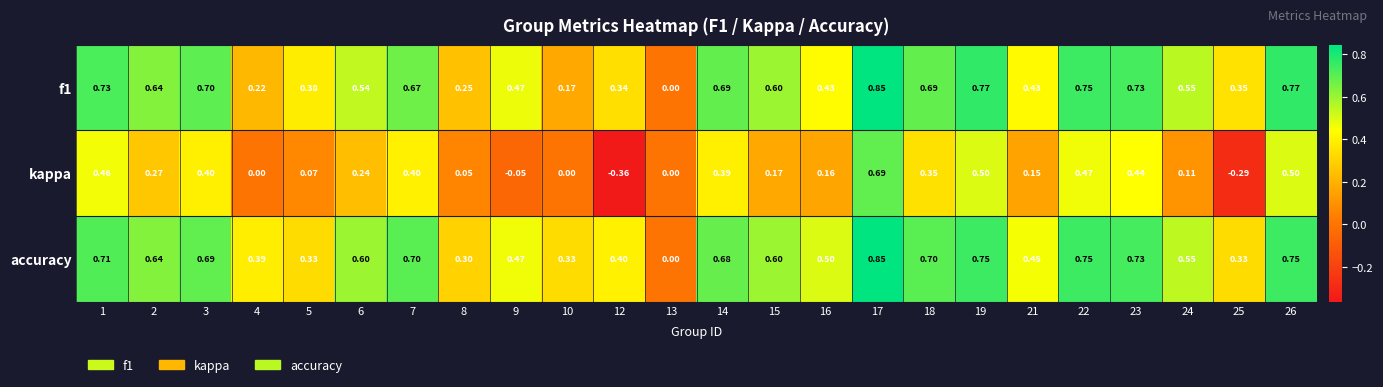

Is the value of kappa at 19 greater than the value of f1 at 19?

No